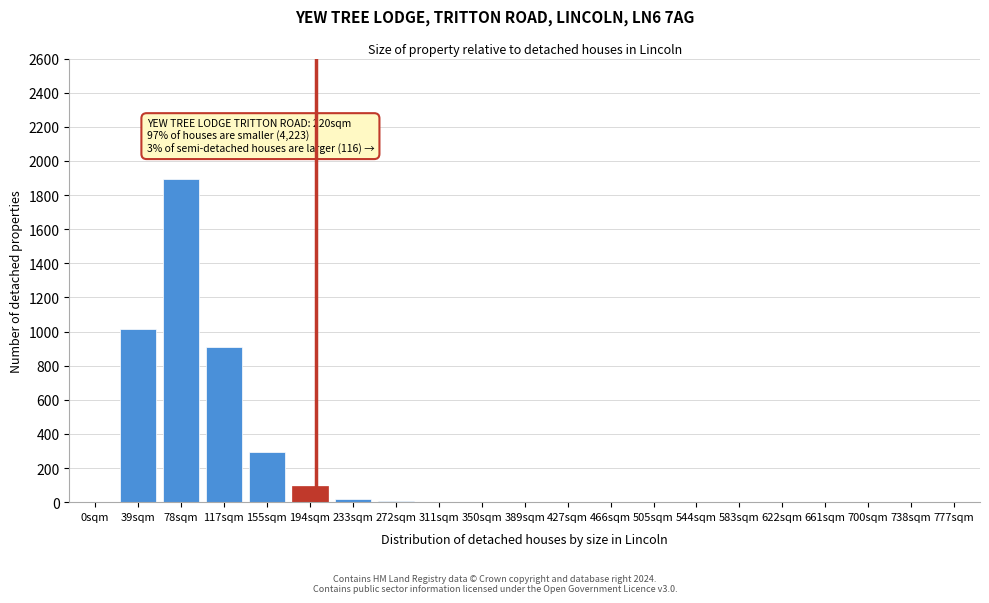

Is it true that the value at 155sqm is 81?

False